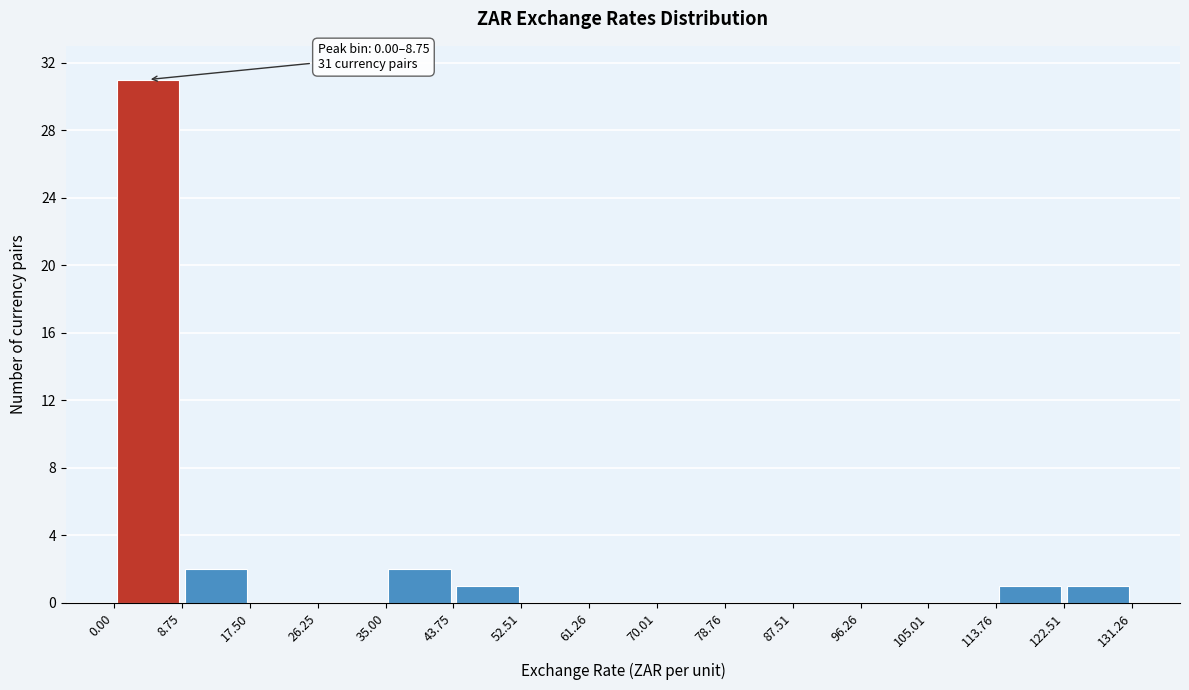

Which range on the x-axis has the tallest bar?

0.00 to 8.75